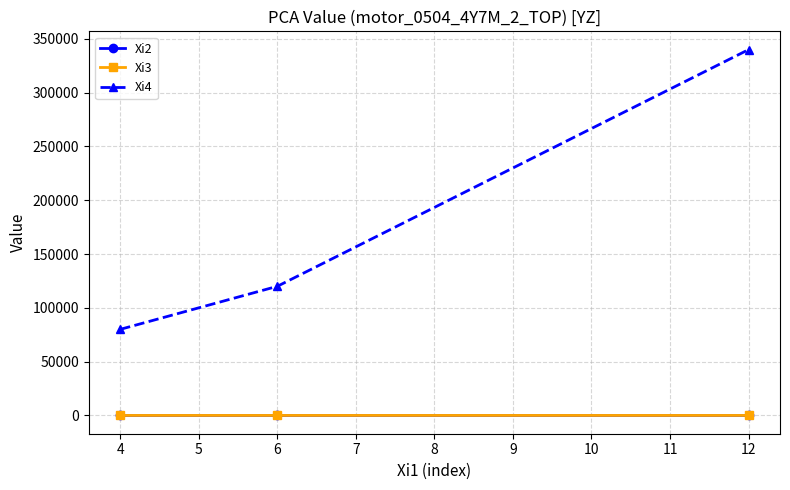

What is the total value across all series at 4?

80010.1